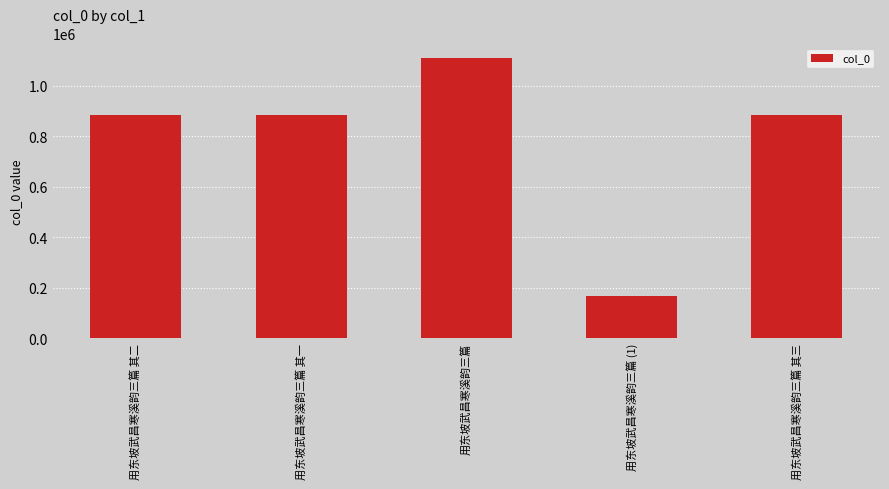

Which category has the lowest value across all series?

用东坡武昌寒溪韵三篇 (1)